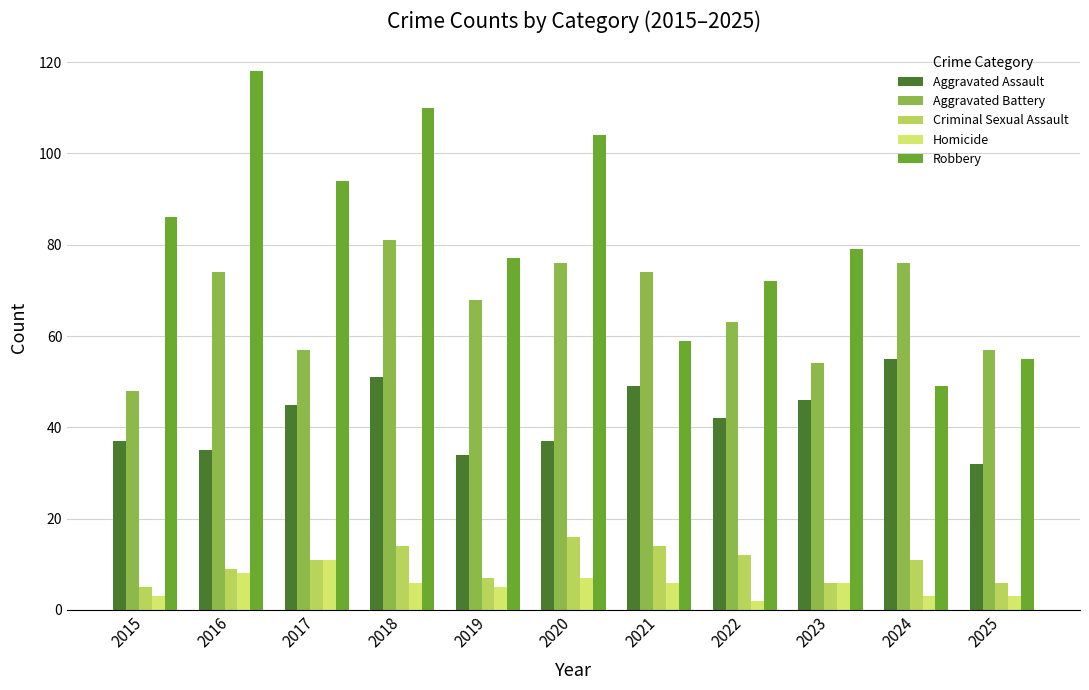

The value of Aggravated Assault at 2017 is 28. True or false?

False